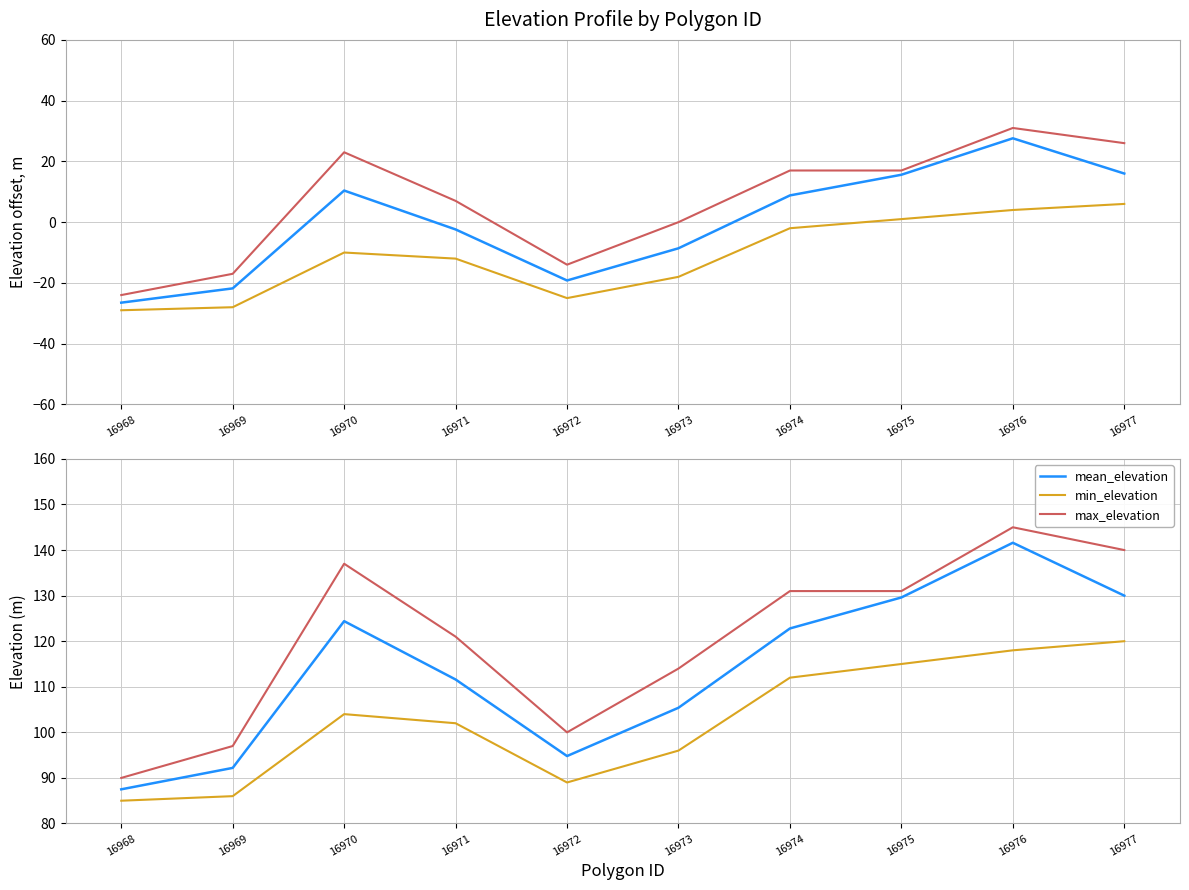

Which label corresponds to the largest value in the chart?

16976